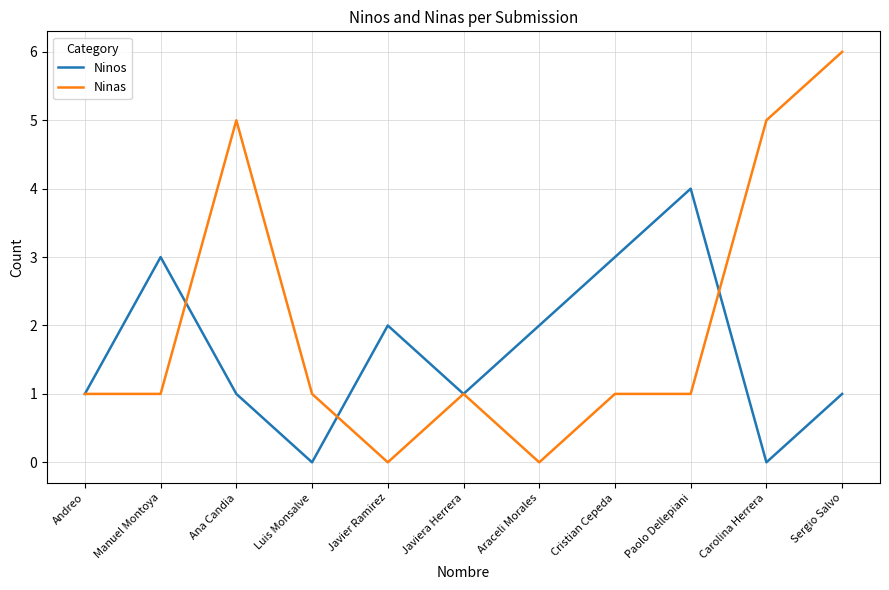

What is the approximate value of Ninos at Manuel Montoya?

3